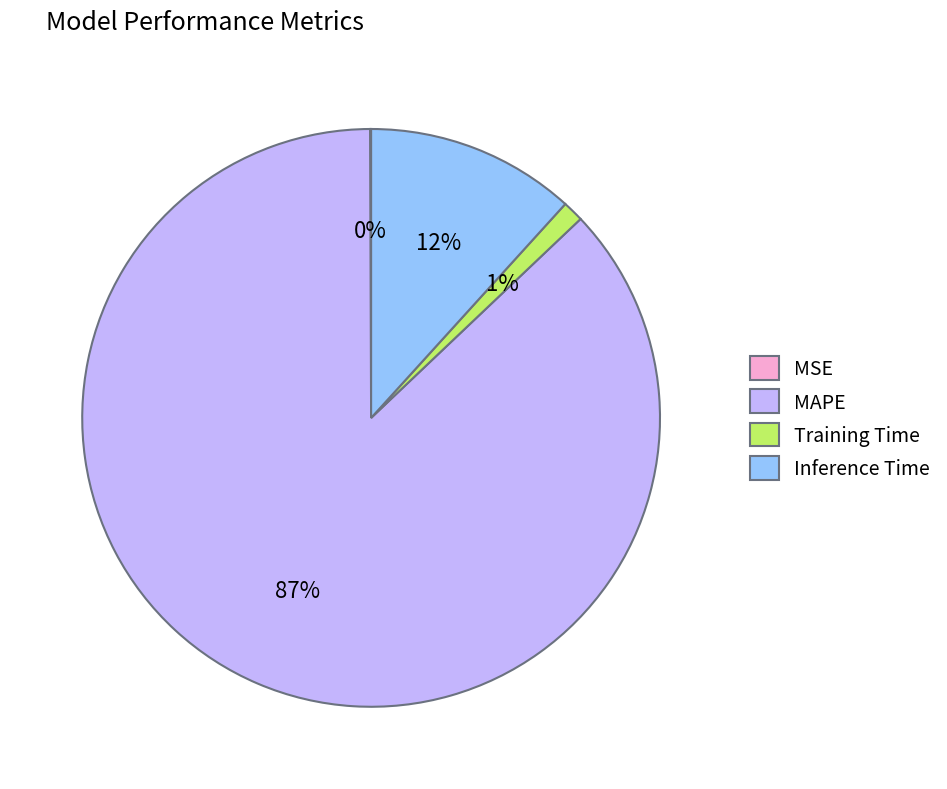

Which category accounts for the majority?

MAPE